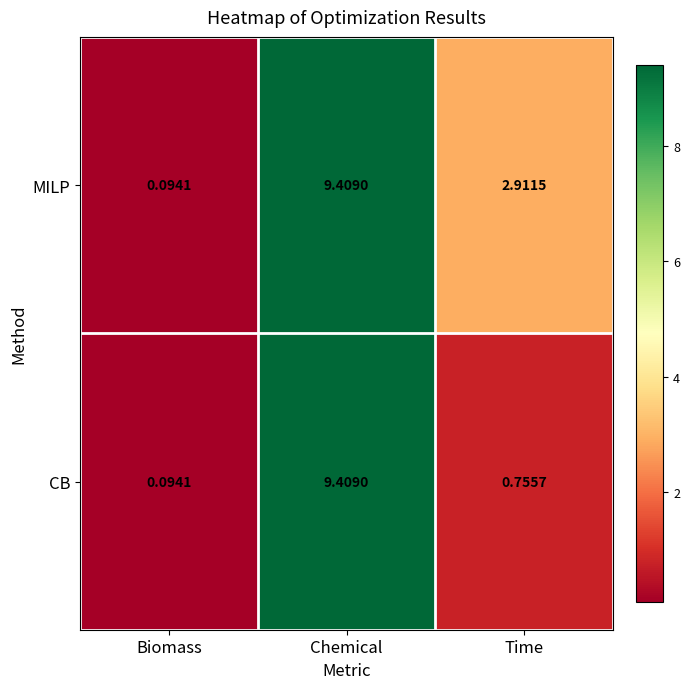

At which category does the chart reach its minimum across all series?

Biomass